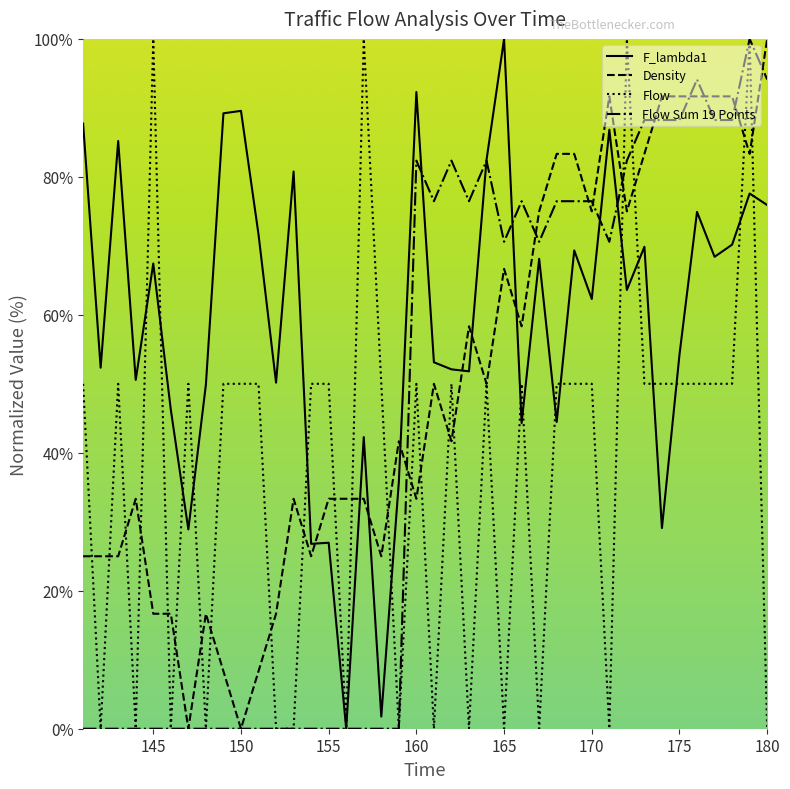

Reading left to right, transcribe all the data shown in this chart.

F_lambda1: 141=87.7	142=52.3	143=85.2	144=50.6	145=67.4	146=46.3	147=28.9	148=49.9	149=89.2	150=89.6	151=71.7	152=50.2	153=80.8	154=26.8	155=27.0	156=0.0	157=42.3	158=1.8	159=35.8	160=92.3	161=53.1	162=52.1	163=51.8	164=82.5	165=100.0	166=44.3	167=68.1	168=44.5	169=69.3	170=62.3	171=86.8	172=63.6	173=69.9	174=29.1	175=54.2	176=74.9	177=68.4	178=70.2	179=77.6	180=75.9
Density: 141=25.0	142=25.0	143=25.0	144=33.3	145=16.7	146=16.7	147=0.0	148=16.7	149=8.3	150=0.0	151=8.3	152=16.7	153=33.3	154=25.0	155=33.3	156=33.3	157=33.3	158=25.0	159=41.7	160=33.3	161=50.0	162=41.7	163=58.3	164=50.0	165=66.7	166=58.3	167=75.0	168=83.3	169=83.3	170=75.0	171=91.7	172=75.0	173=83.3	174=91.7	175=91.7	176=91.7	177=91.7	178=91.7	179=83.3	180=100.0
Flow: 141=50.0	142=0.0	143=50.0	144=0.0	145=100.0	146=0.0	147=50.0	148=0.0	149=50.0	150=50.0	151=50.0	152=0.0	153=0.0	154=50.0	155=50.0	156=0.0	157=100.0	158=50.0	159=0.0	160=50.0	161=0.0	162=50.0	163=0.0	164=50.0	165=0.0	166=50.0	167=0.0	168=50.0	169=50.0	170=50.0	171=0.0	172=100.0	173=50.0	174=50.0	175=50.0	176=50.0	177=50.0	178=50.0	179=100.0	180=0.0
Flow_Sum: 141=0.0	142=0.0	143=0.0	144=0.0	145=0.0	146=0.0	147=0.0	148=0.0	149=0.0	150=0.0	151=0.0	152=0.0	153=0.0	154=0.0	155=0.0	156=0.0	157=0.0	158=0.0	159=0.0	160=82.4	161=76.5	162=82.4	163=76.5	164=82.4	165=70.6	166=76.5	167=70.6	168=76.5	169=76.5	170=76.5	171=70.6	172=82.4	173=88.2	174=88.2	175=88.2	176=94.1	177=88.2	178=88.2	179=100.0	180=94.1